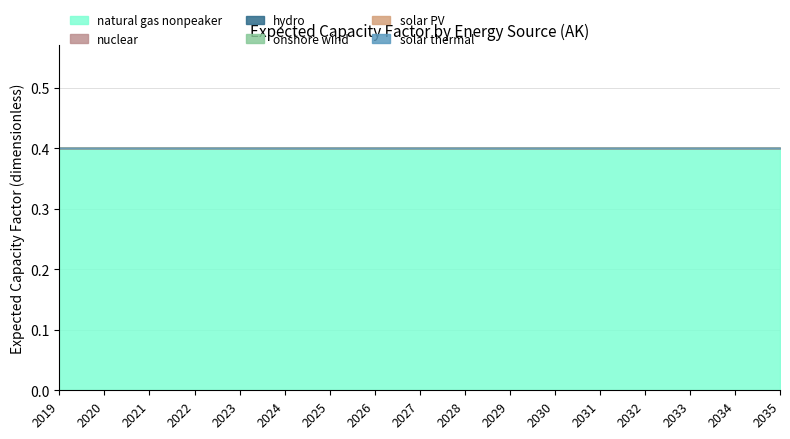

Is it true that nuclear equals 0.0 at 2032?

True